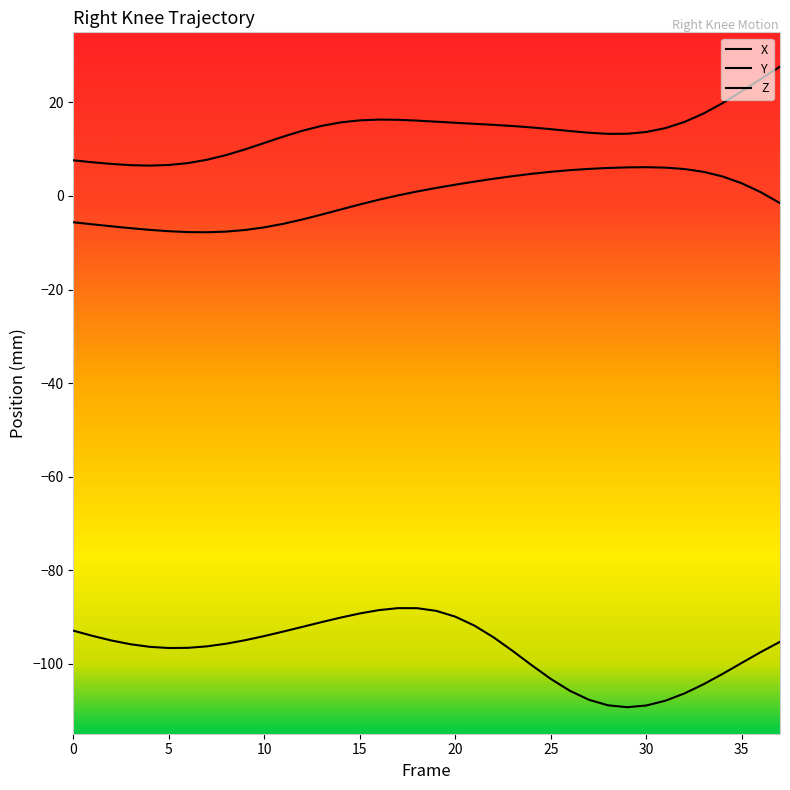

What value does the Y series have at 21?

15.4